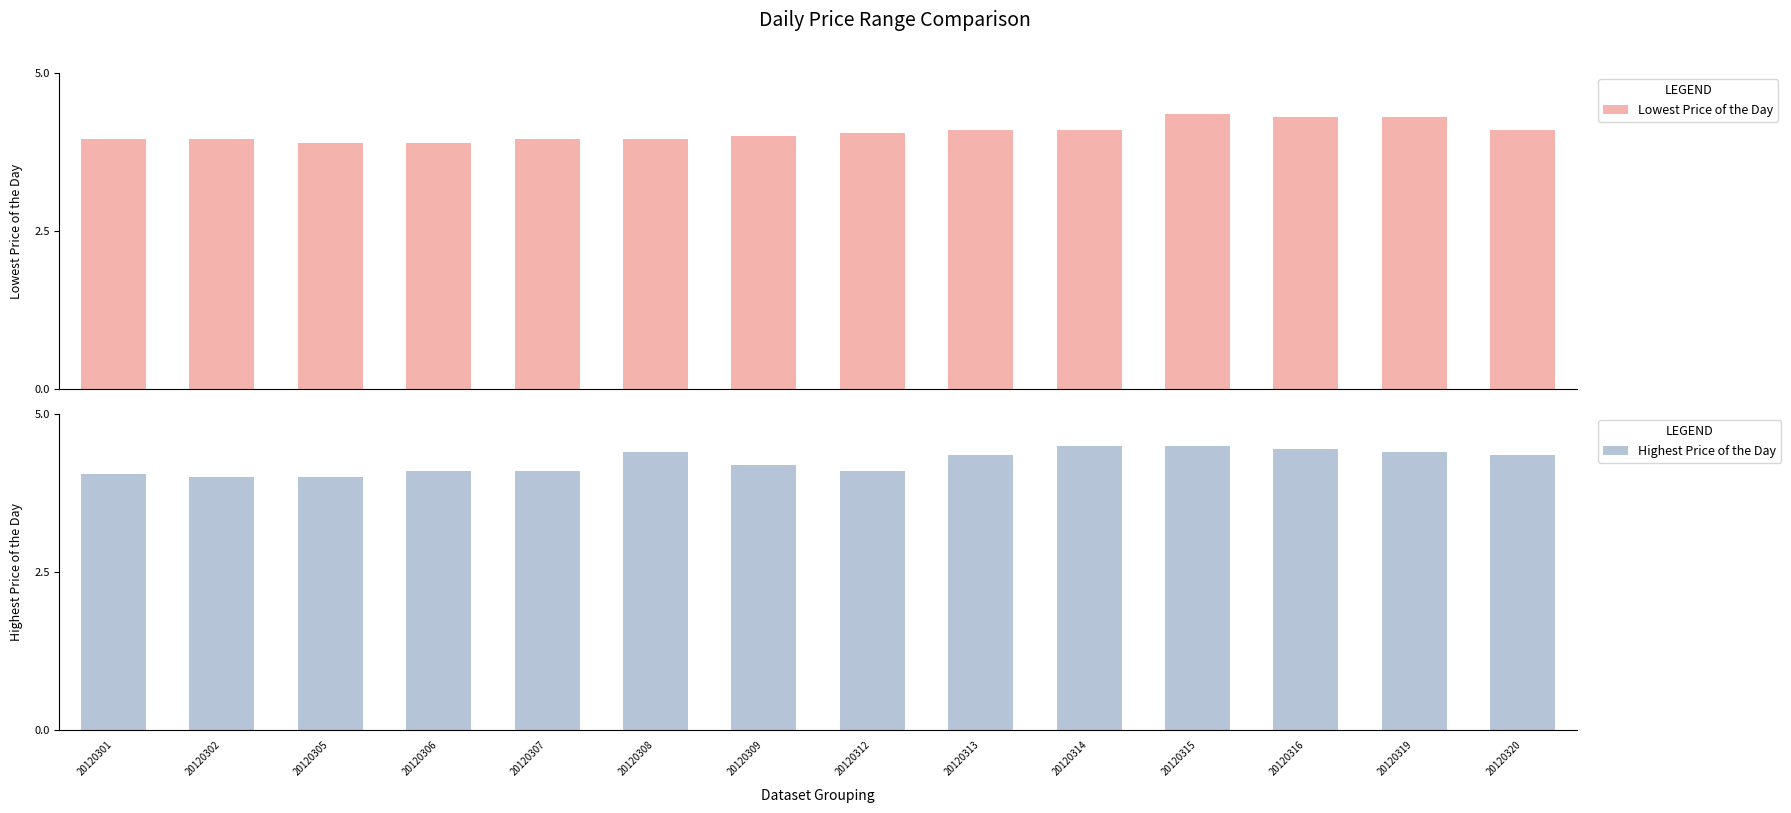

What is the smallest value displayed?

3.9